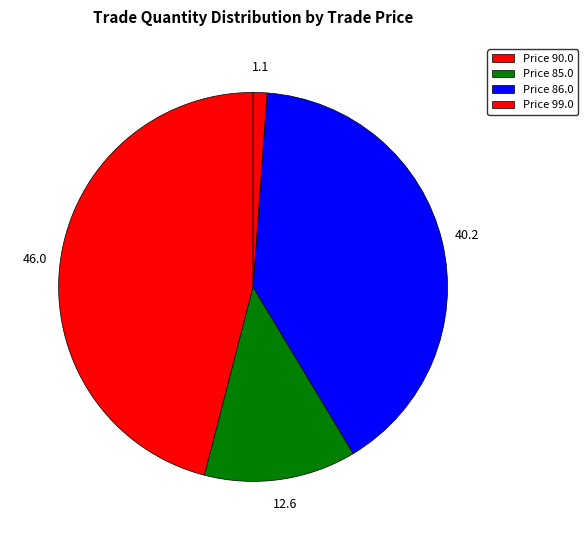

Count the number of slices in the pie.

4